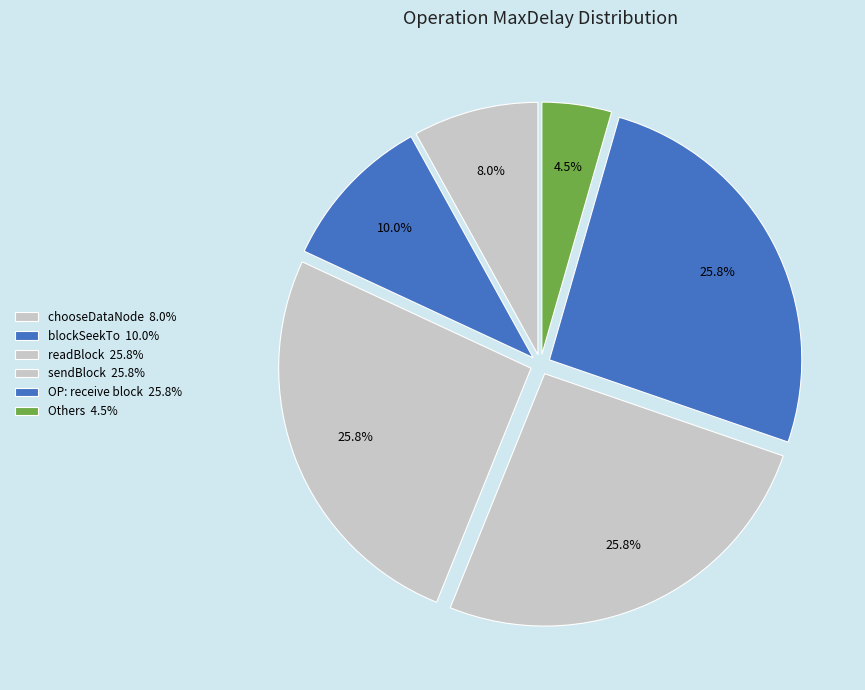

Which slice is the largest?

readBlock